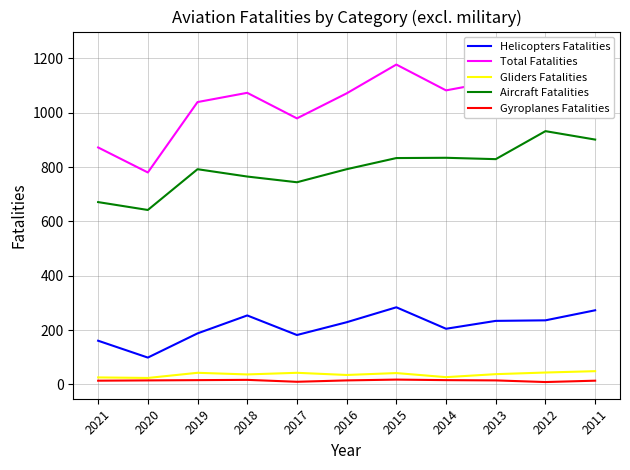

At how many categories does at least one series exceed 493?

11